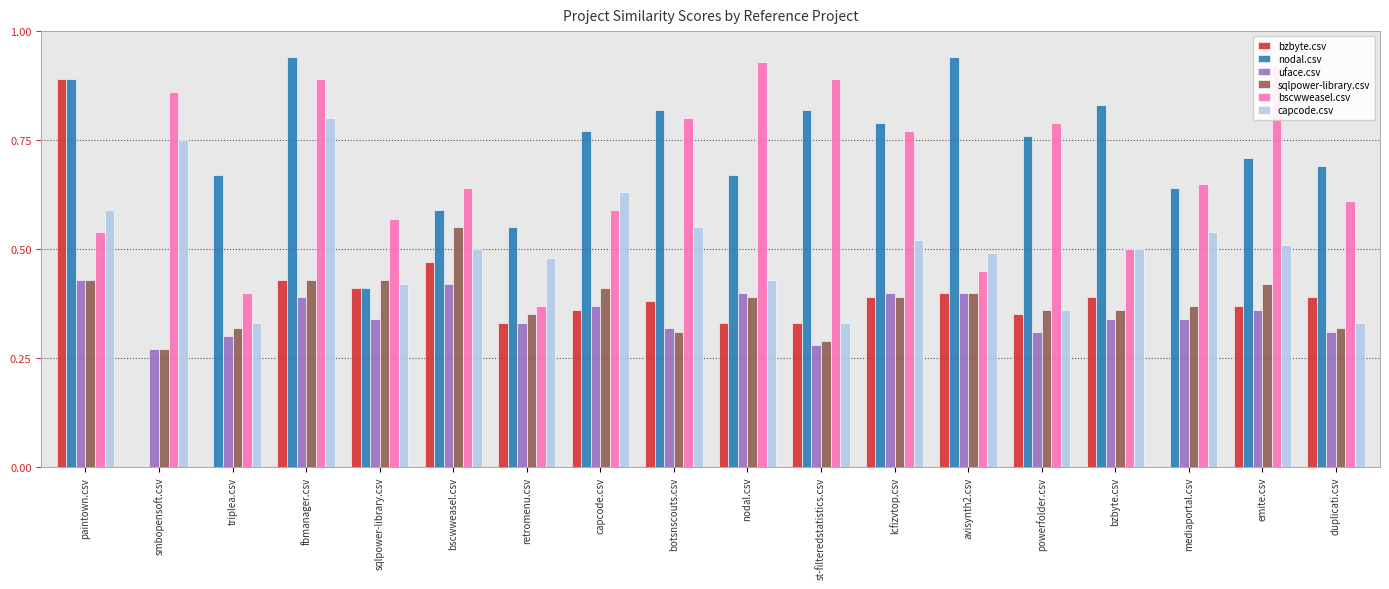

True or false: sqlpower-library.csv has a value of 0.4 at mediaportal.csv.

True